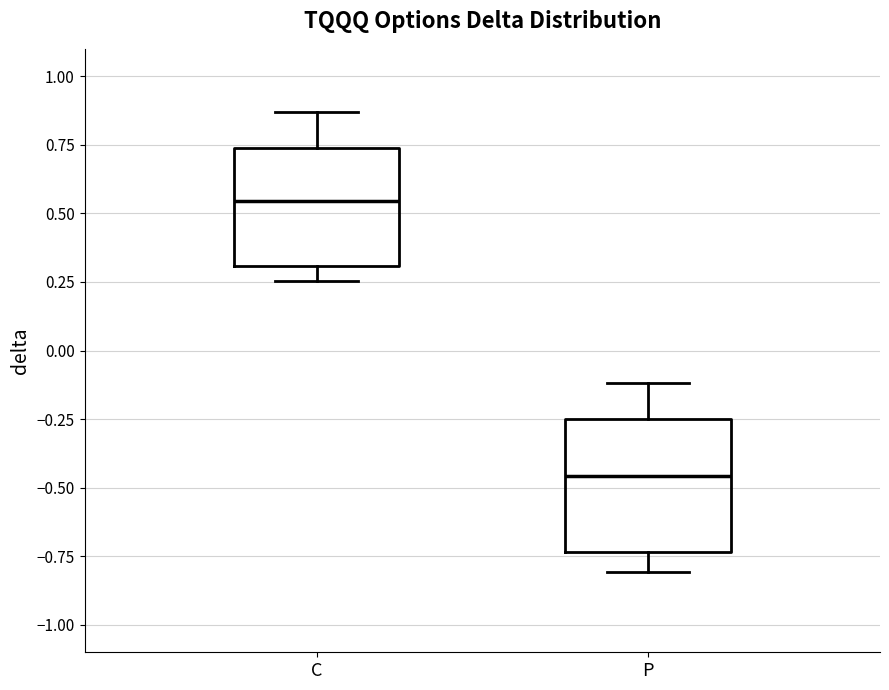

Reading left to right, transcribe this box plot: for each box, give where its median line is, the range the box spans, and where its two whiskers end, as read against the y-axis. The values are not printed on the chart, so give them approximately, as read against the axis.

C: median 0.55, box 0.30 to 0.75, whiskers 0.25 to 0.85
P: median -0.45, box -0.75 to -0.25, whiskers -0.80 to -0.10